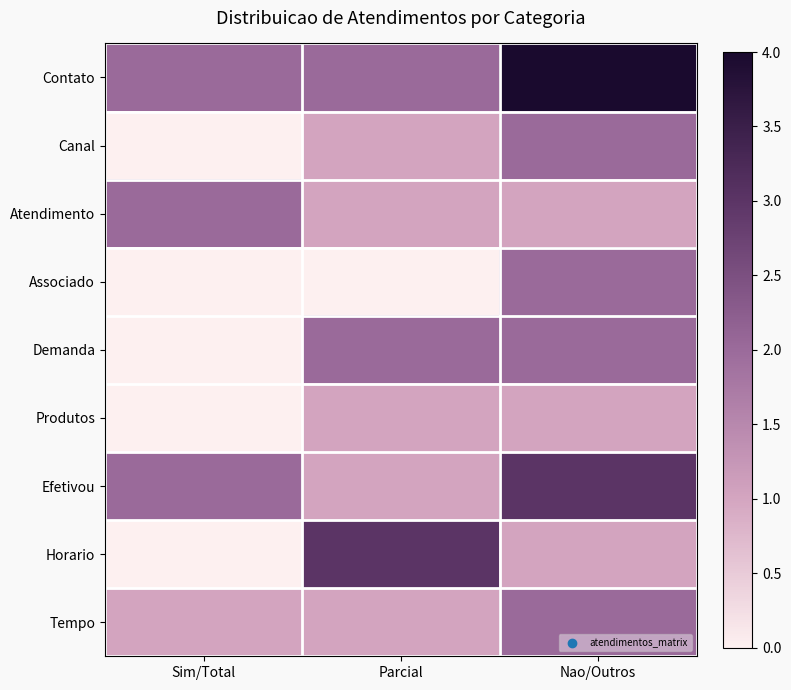

At which category does the chart reach its minimum across all series?

Sim/Total